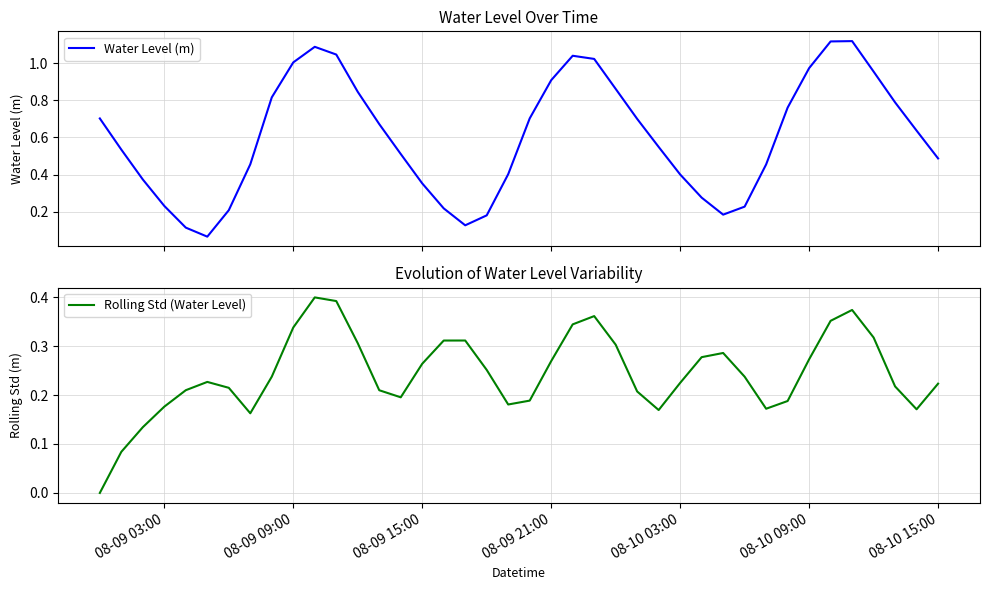

What are all the series names shown in the legend?

Water Level (m), Rolling Std (Water Level)